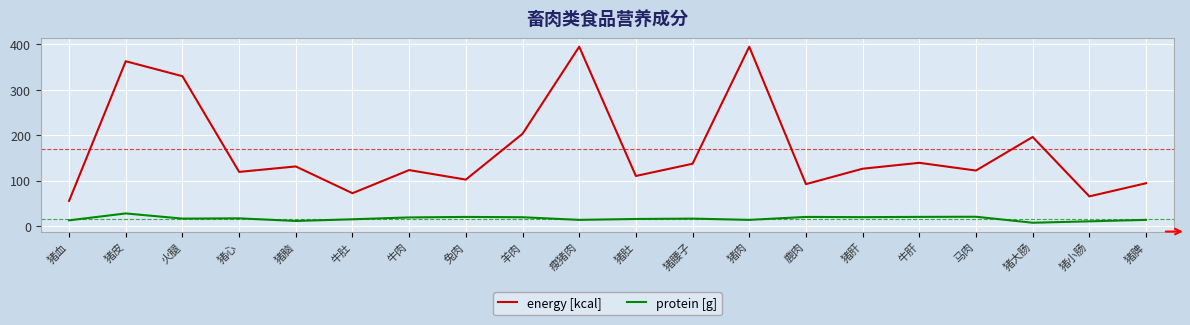

At 火腿, list the series in order from smallest to largest.

protein [g], energy [kcal]